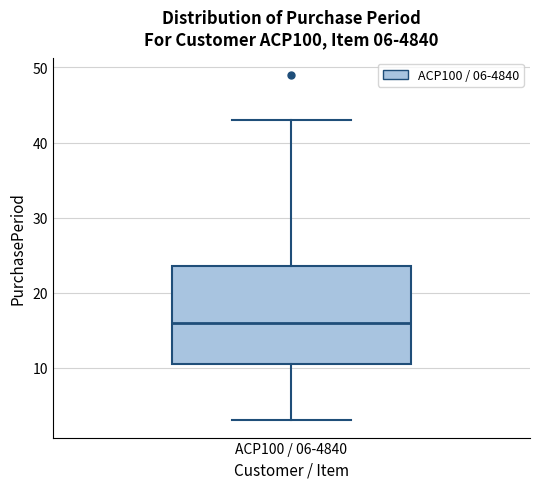

Read this box plot against the y-axis: the position of the median line, the range covered by the box, and the ends of both whiskers. The values are not printed on the chart, so give them approximately, as read against the axis.

median 16, box 11 to 24, whiskers 3 to 43